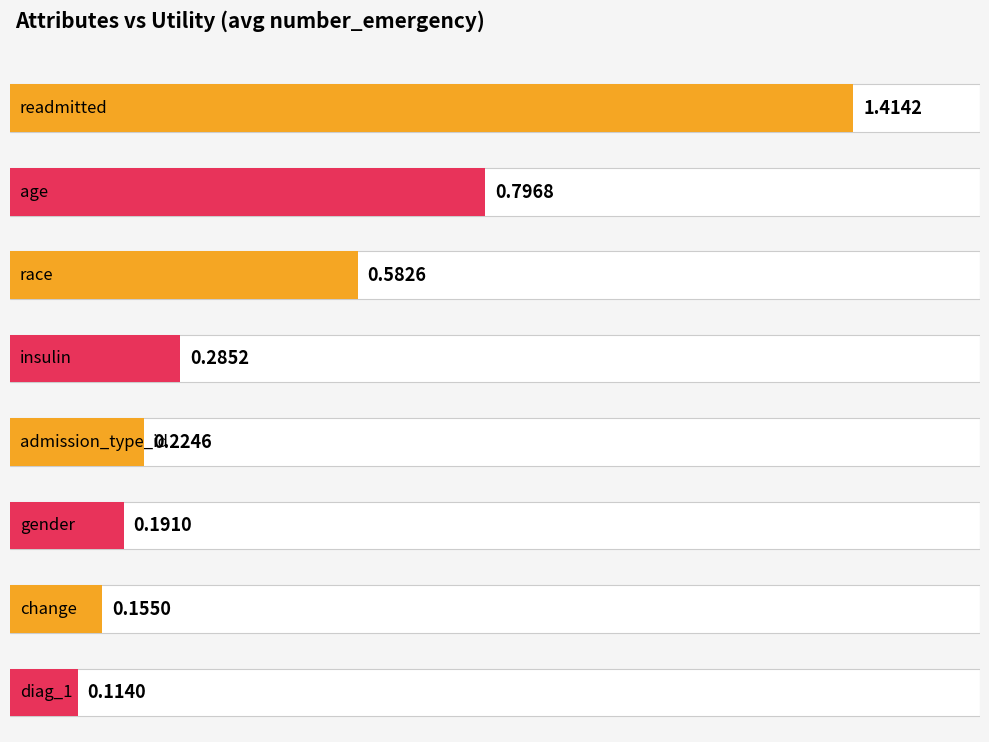

Rank the categories by value from highest to lowest.

readmitted, age, race, insulin, admission_type_id, gender, change, diag_1